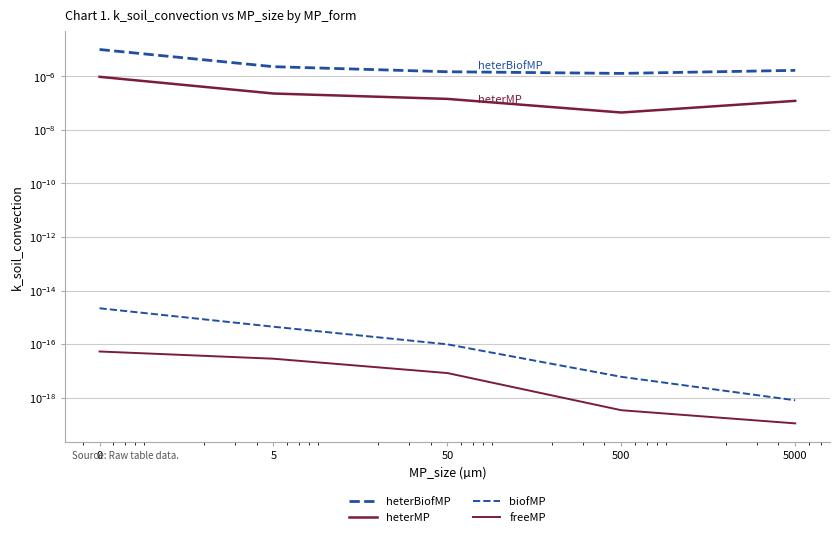

How many lines are shown in the chart?

4